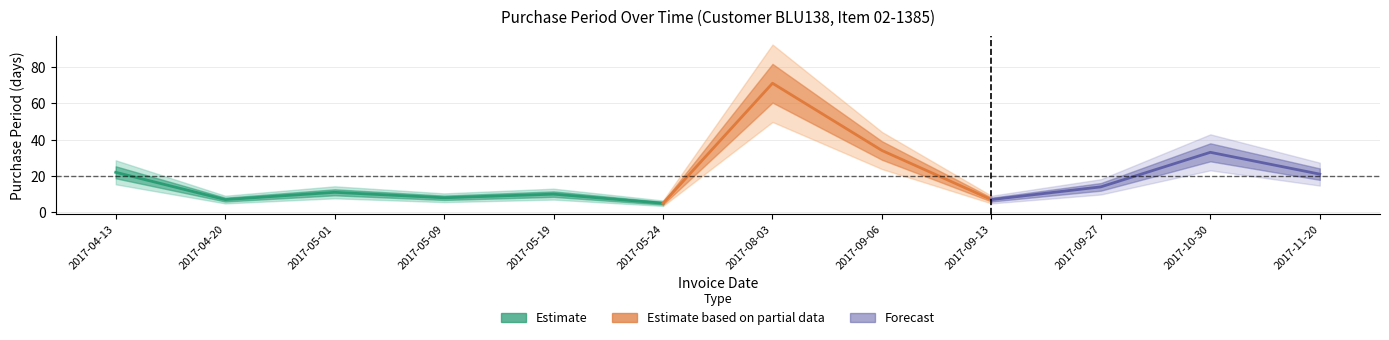

Which label corresponds to the smallest value in the chart?

2017-05-24